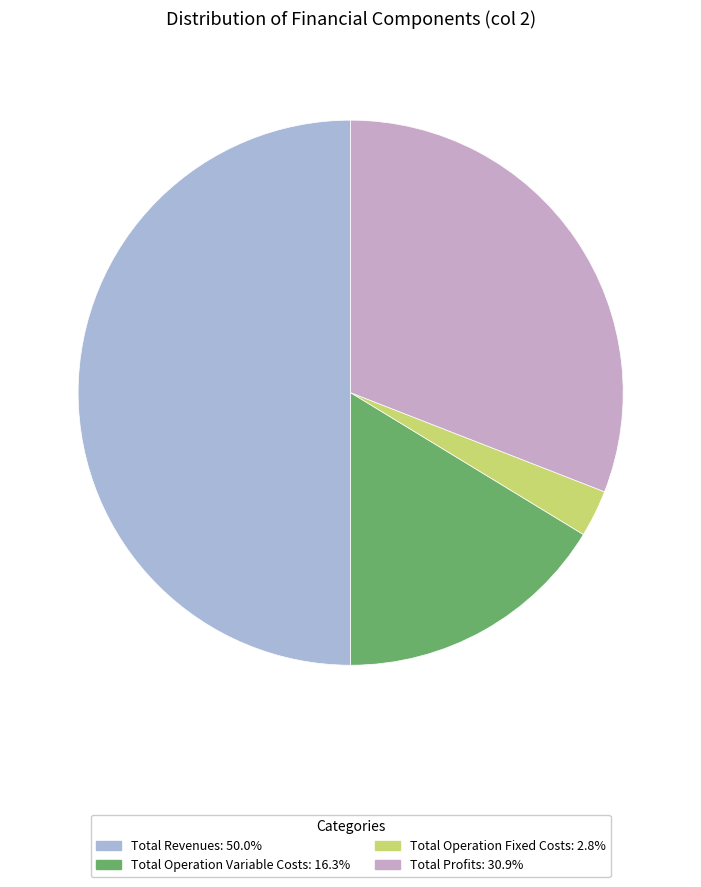

How many slices are in this pie chart?

4